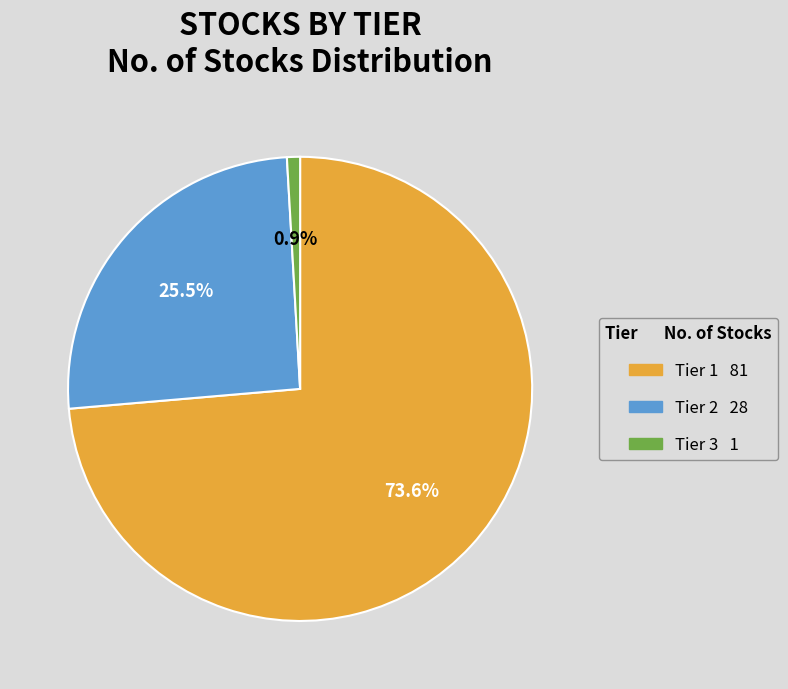

To the nearest percent, what is the average slice percentage?

33%